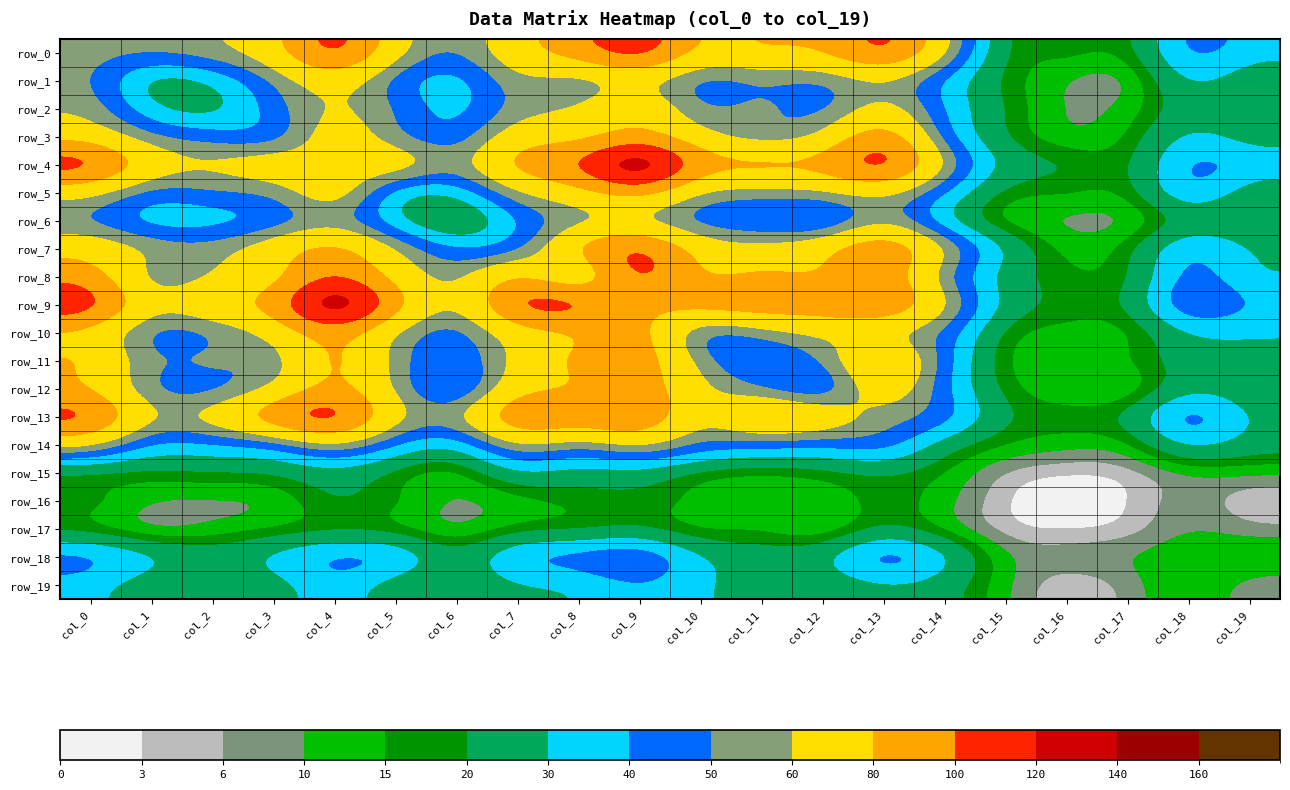

What is the total value across all series at col_7?

1237